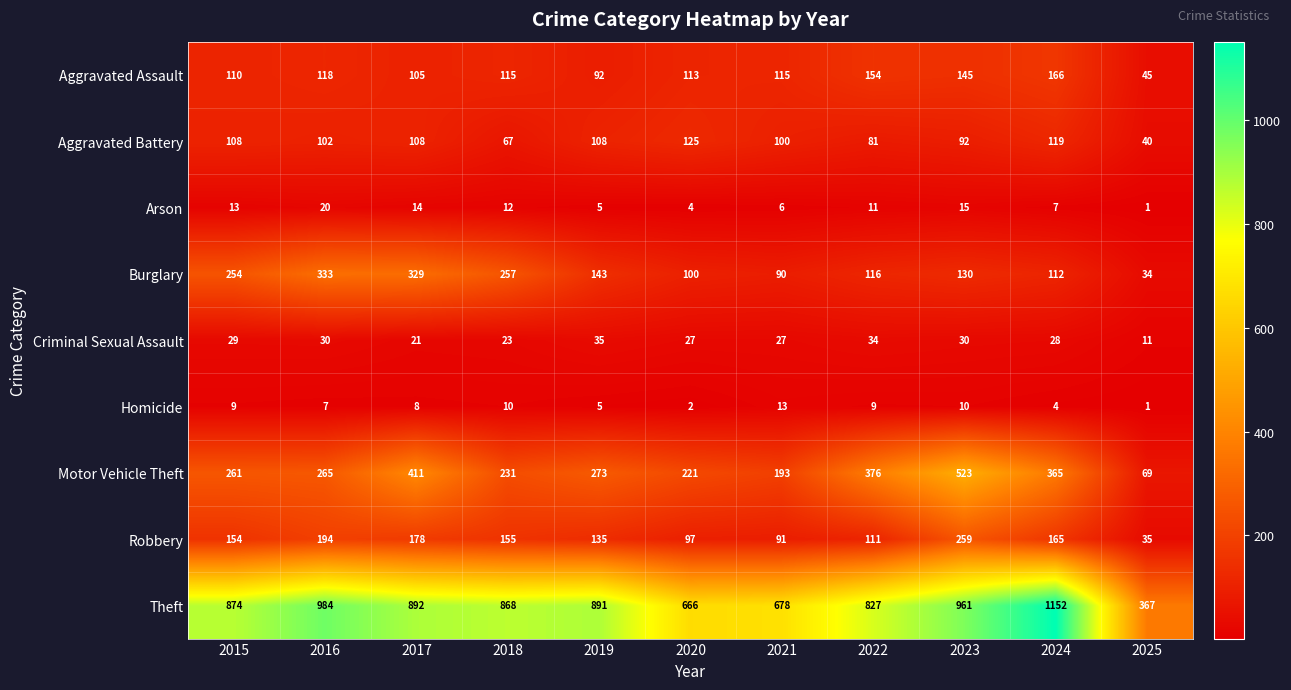

At which category is the sum across all series the highest?

2023